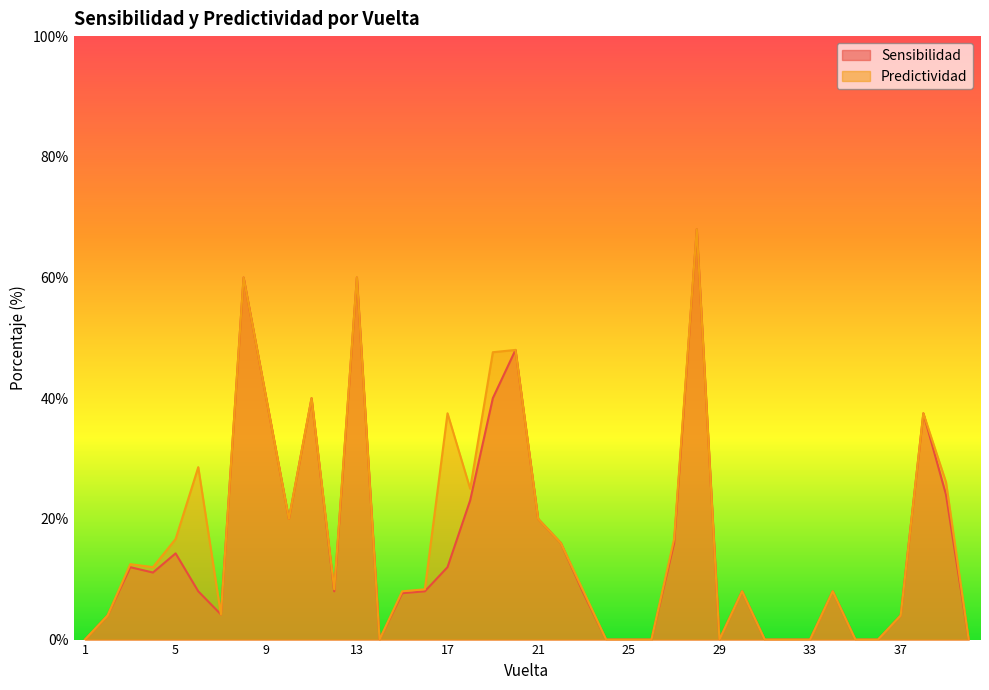

How many data points in Sensibilidad are above 8?

18